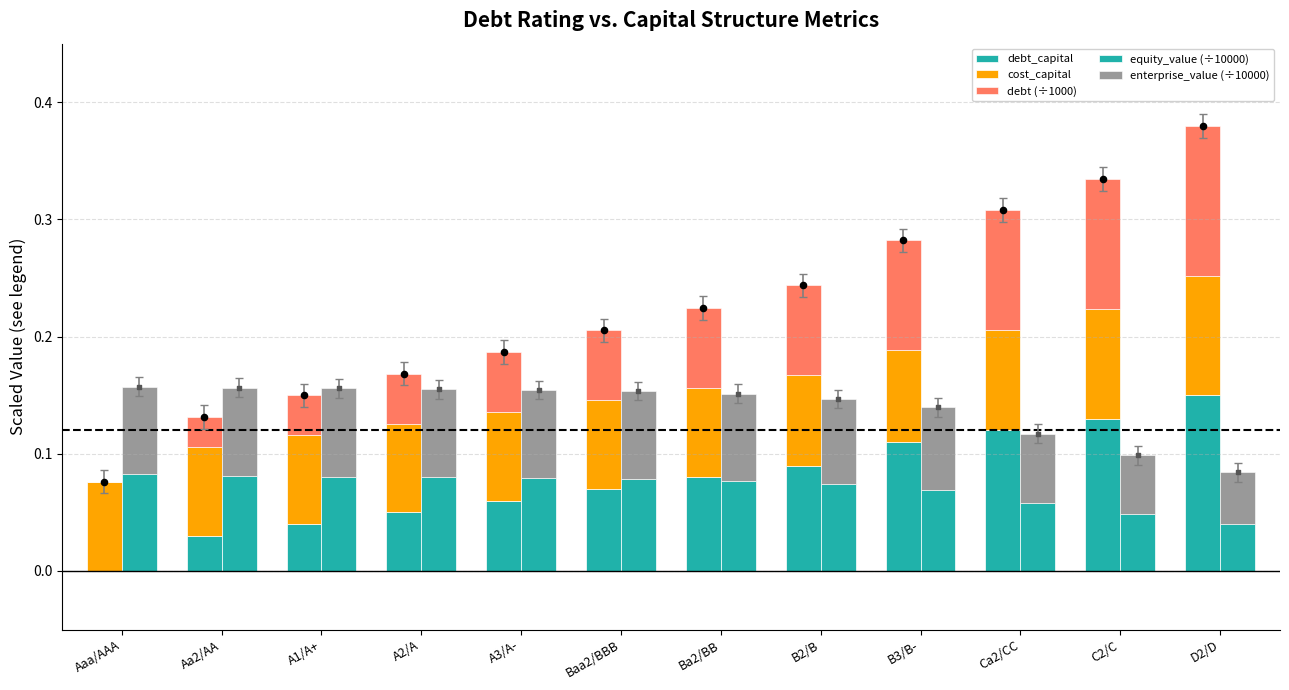

At which category is the sum across all series the highest?

D2/D